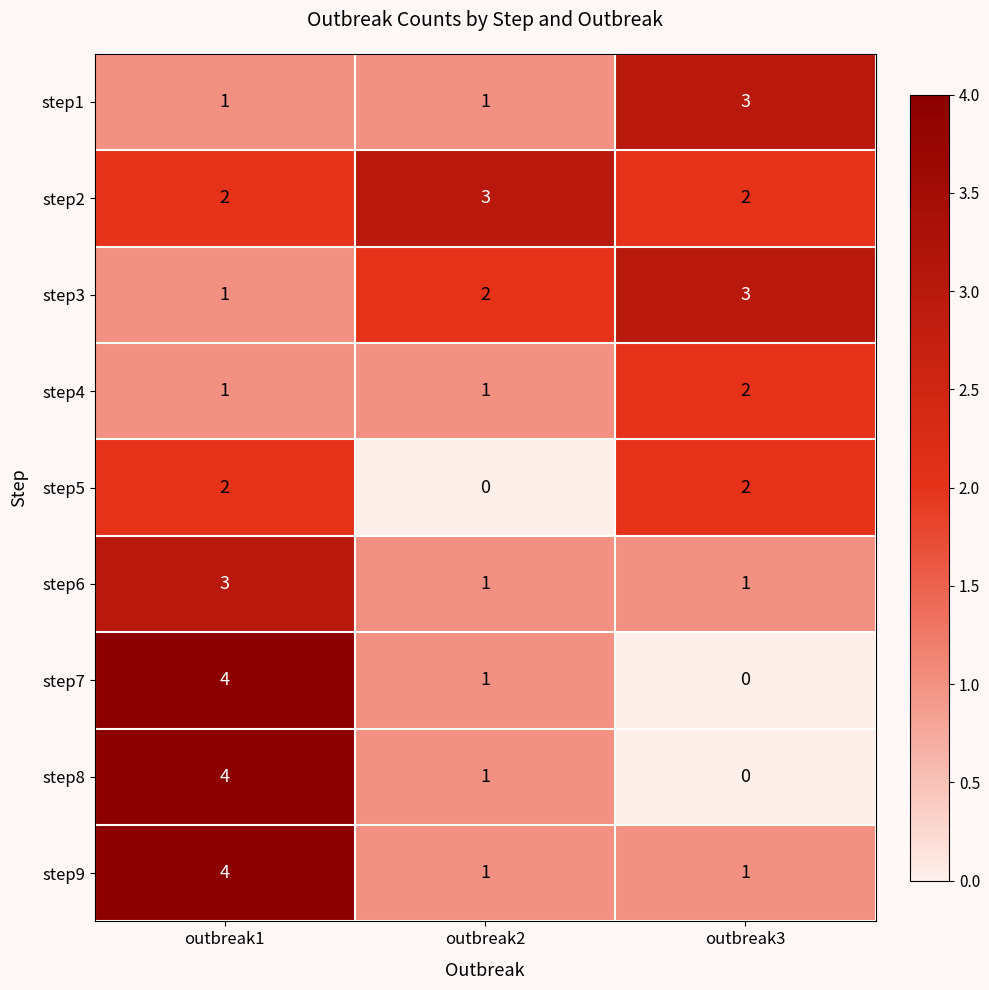

List the labels in order of step3 value, largest first.

outbreak3, outbreak2, outbreak1